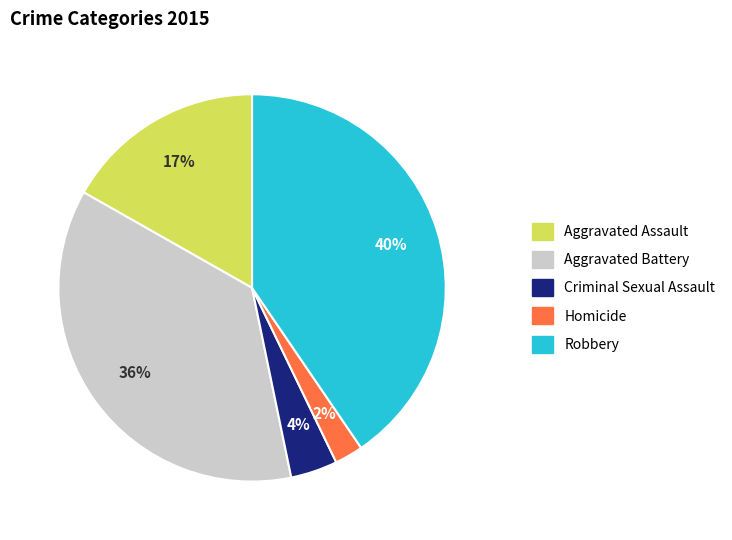

How many slices are in this pie chart?

5